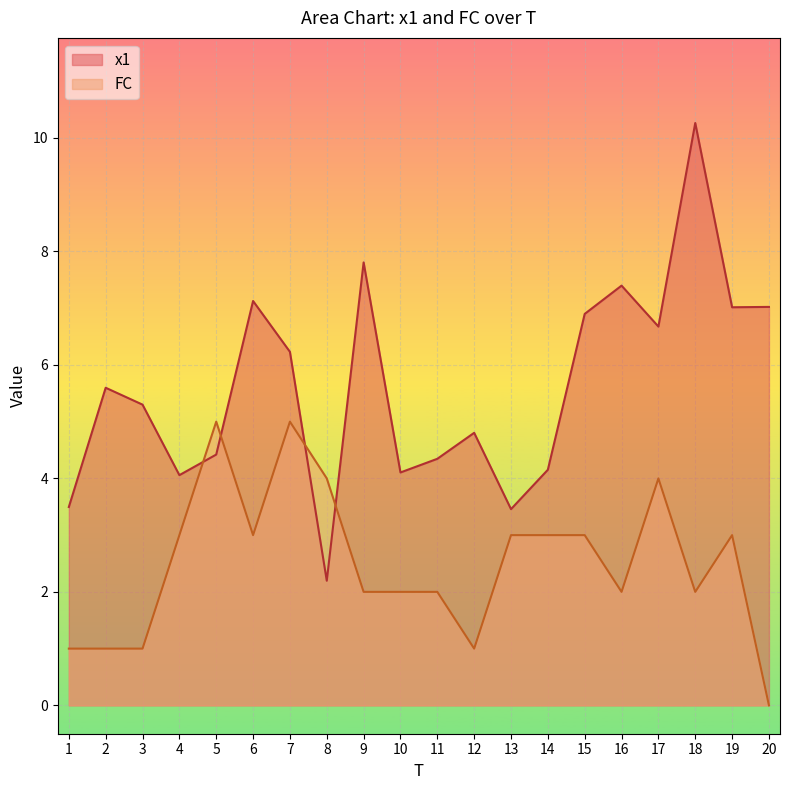

What is the sum of the x1 values at 19 and 12?

11.8